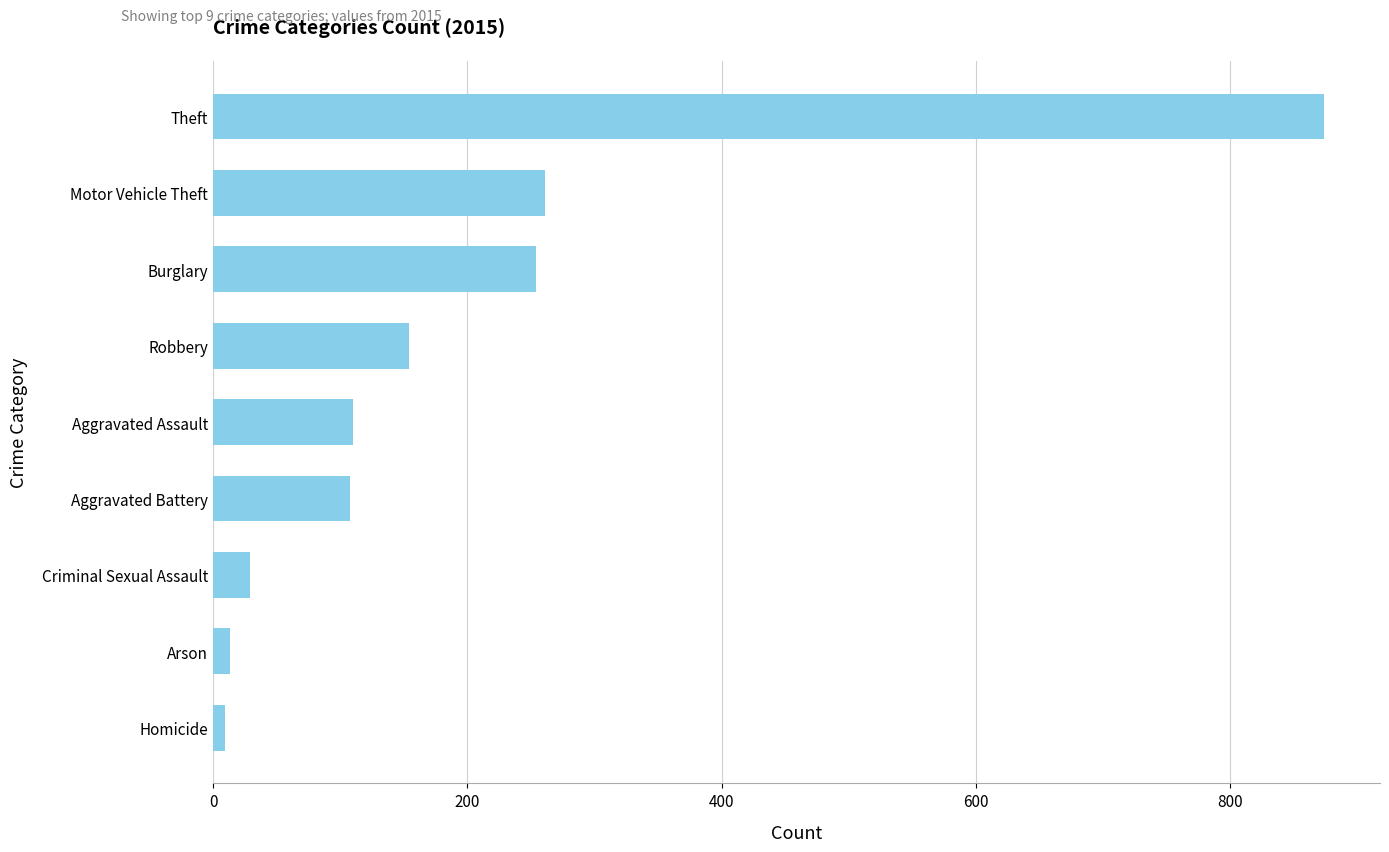

The value at Robbery is 154. True or false?

True